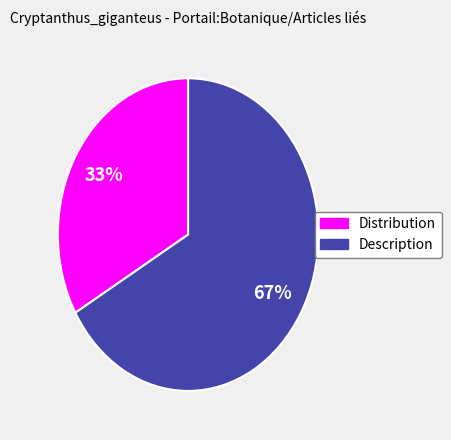

What percentage is the Distribution slice, to the nearest percent?

33%